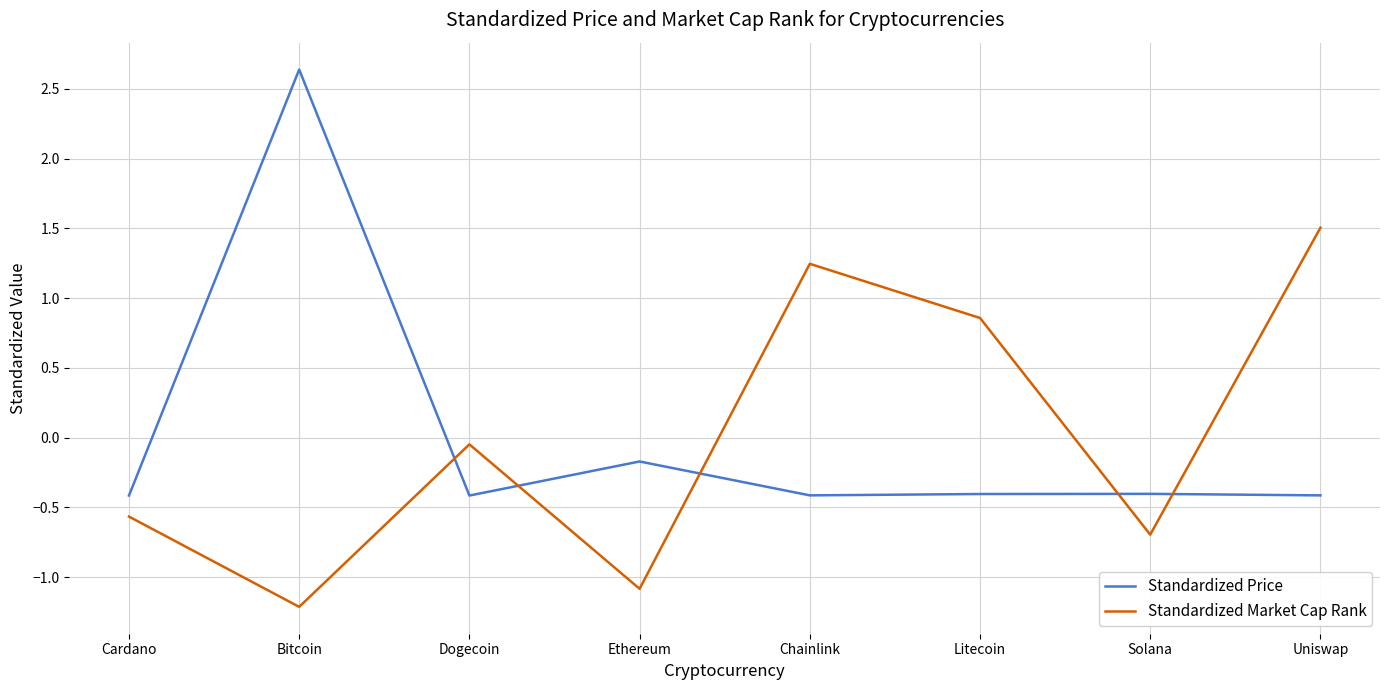

What position from the right is Litecoin?

3